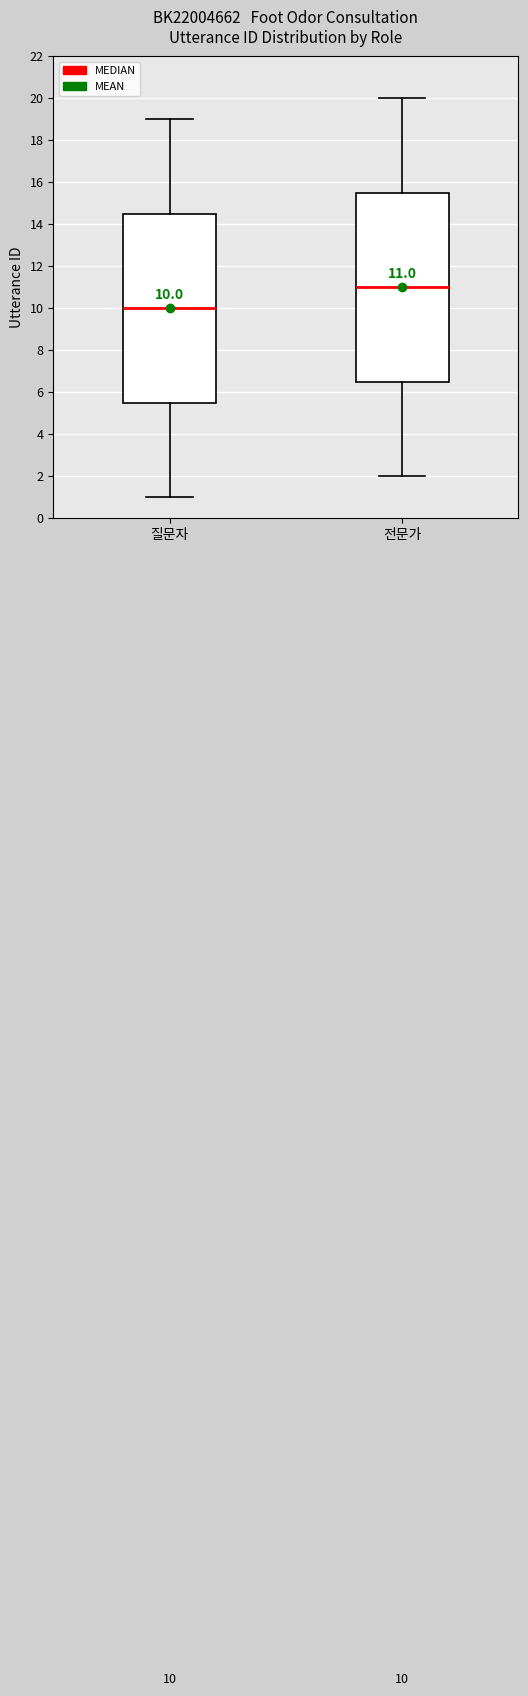

Which box has the highest median line?

전문가